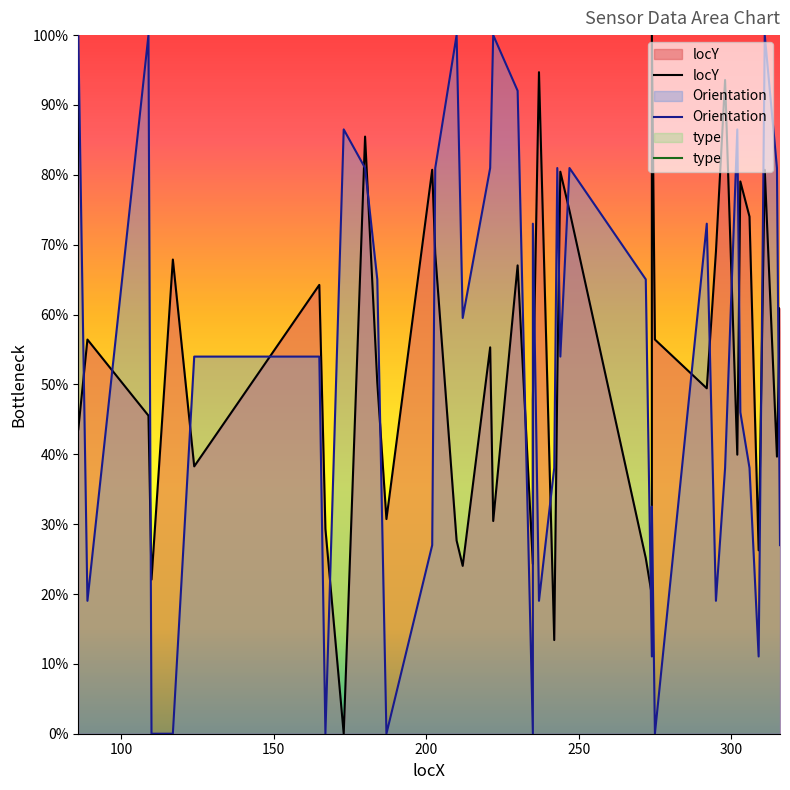

What are all the series names shown in the legend?

locY, Orientation, type